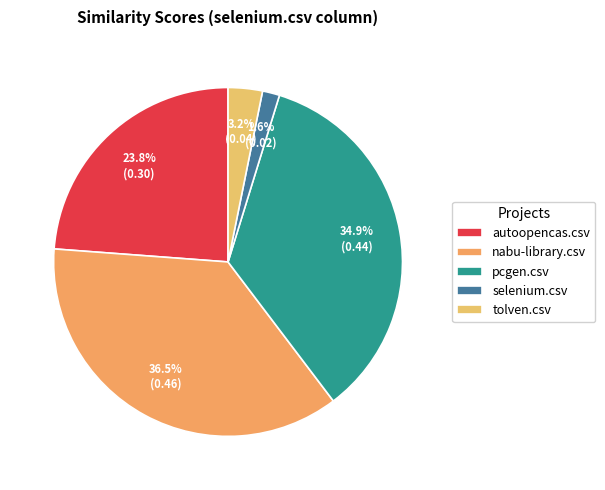

Which slice is the largest?

nabu-library.csv